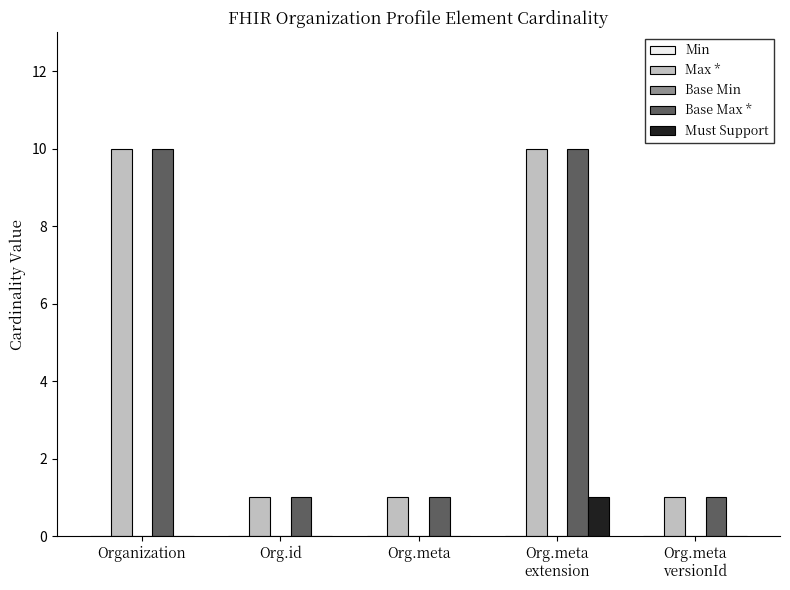

True or false: Must Support has a value of 0 at Org.meta.

True